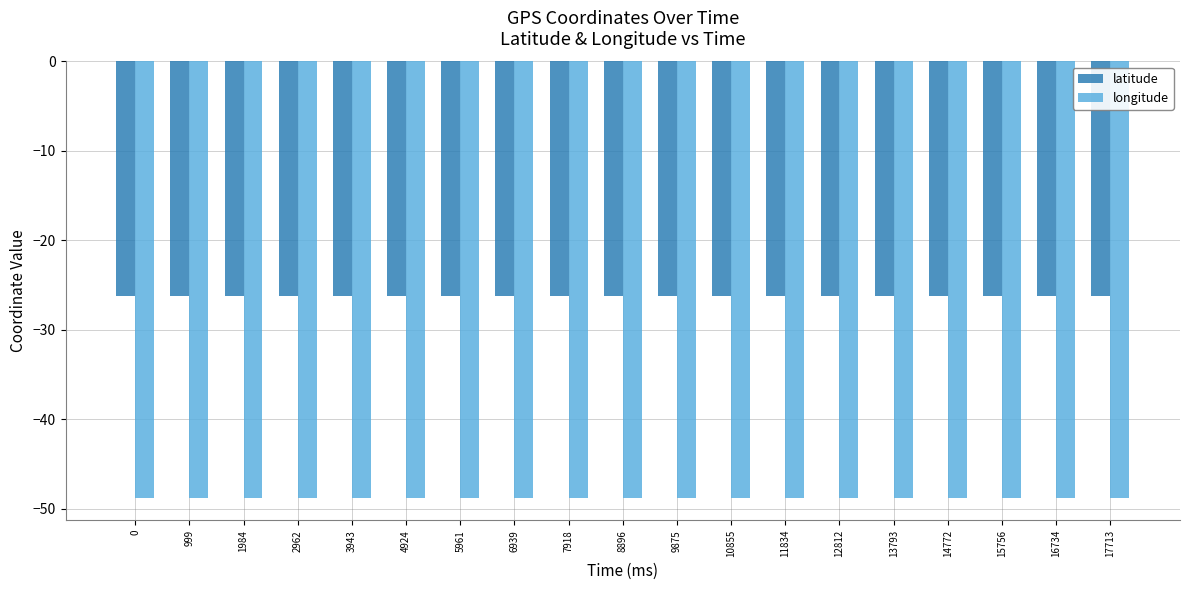

Reading left to right, list all the values displayed in this chart.

latitude: 0=-26.3	999=-26.3	1984=-26.3	2962=-26.3	3943=-26.3	4924=-26.3	5961=-26.3	6939=-26.3	7918=-26.3	8896=-26.3	9875=-26.3	10855=-26.3	11834=-26.3	12812=-26.3	13793=-26.3	14772=-26.3	15756=-26.3	16734=-26.3	17713=-26.3
longitude: 0=-48.8	999=-48.8	1984=-48.8	2962=-48.8	3943=-48.8	4924=-48.8	5961=-48.8	6939=-48.8	7918=-48.8	8896=-48.8	9875=-48.8	10855=-48.8	11834=-48.8	12812=-48.8	13793=-48.8	14772=-48.8	15756=-48.8	16734=-48.8	17713=-48.8